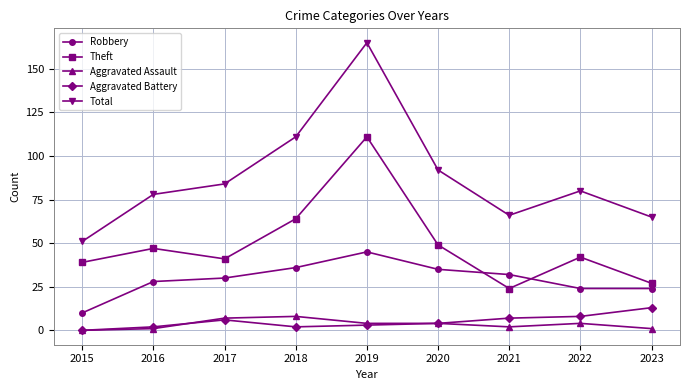

Reading left to right, transcribe all the data shown in this chart.

Robbery: 10	28	30	36	45	35	32	24	24
Theft: 39	47	41	64	111	49	24	42	27
Aggravated Assault: 0	1	7	8	4	4	2	4	1
Aggravated Battery: 0	2	6	2	3	4	7	8	13
Total: 51	78	84	111	165	92	66	80	65